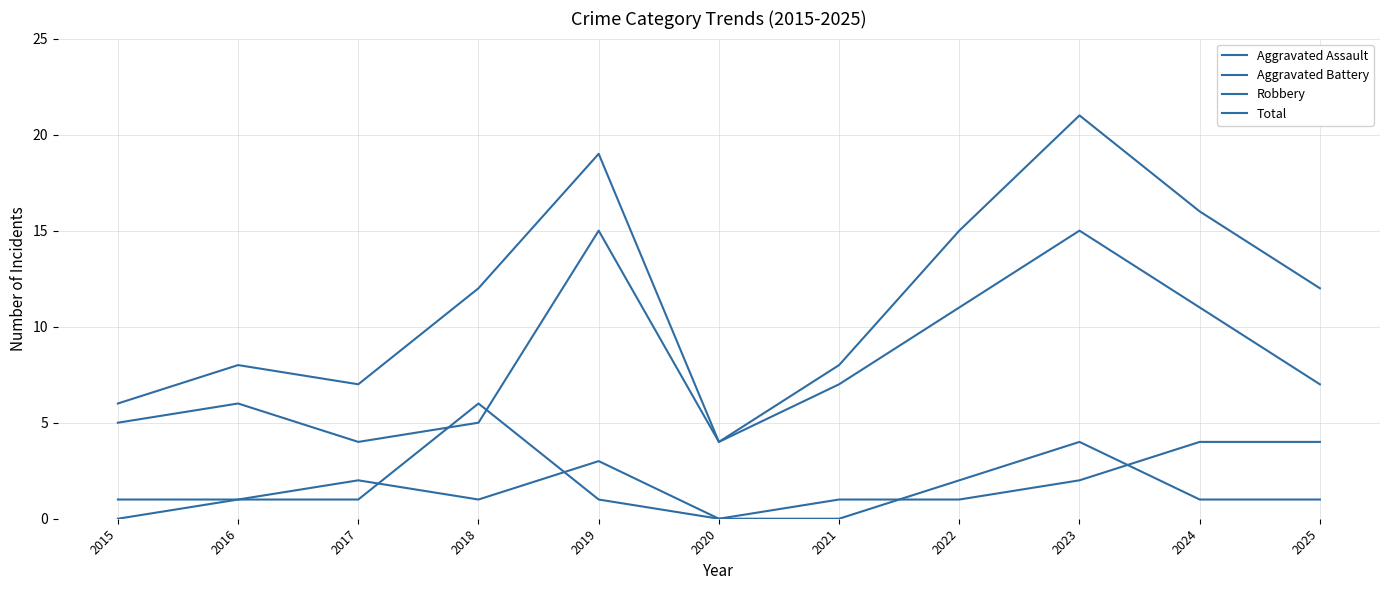

How many values in the Total series are below 12?

5